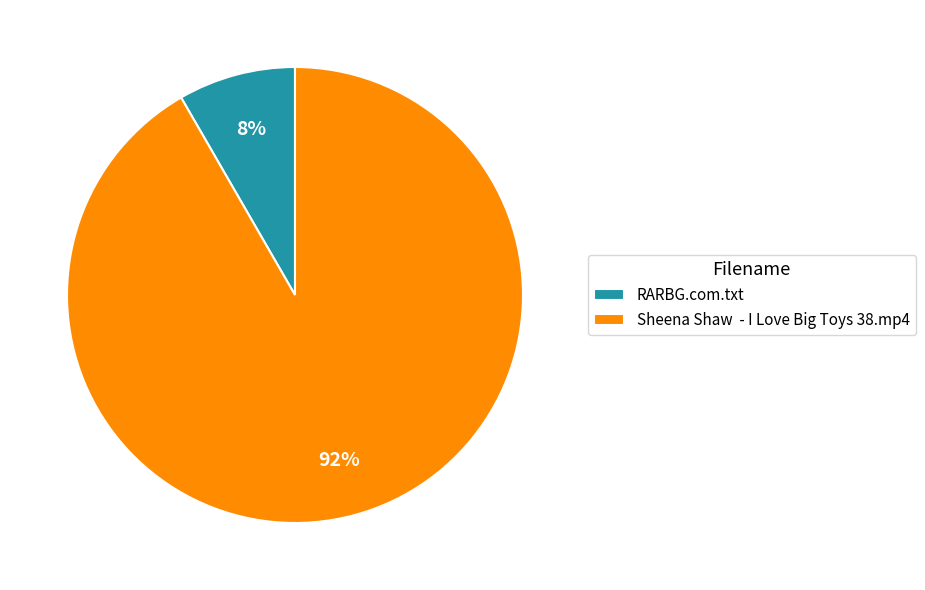

Between RARBG.com.txt and Sheena Shaw - I Love Big Toys 38.mp4, which is larger?

Sheena Shaw - I Love Big Toys 38.mp4